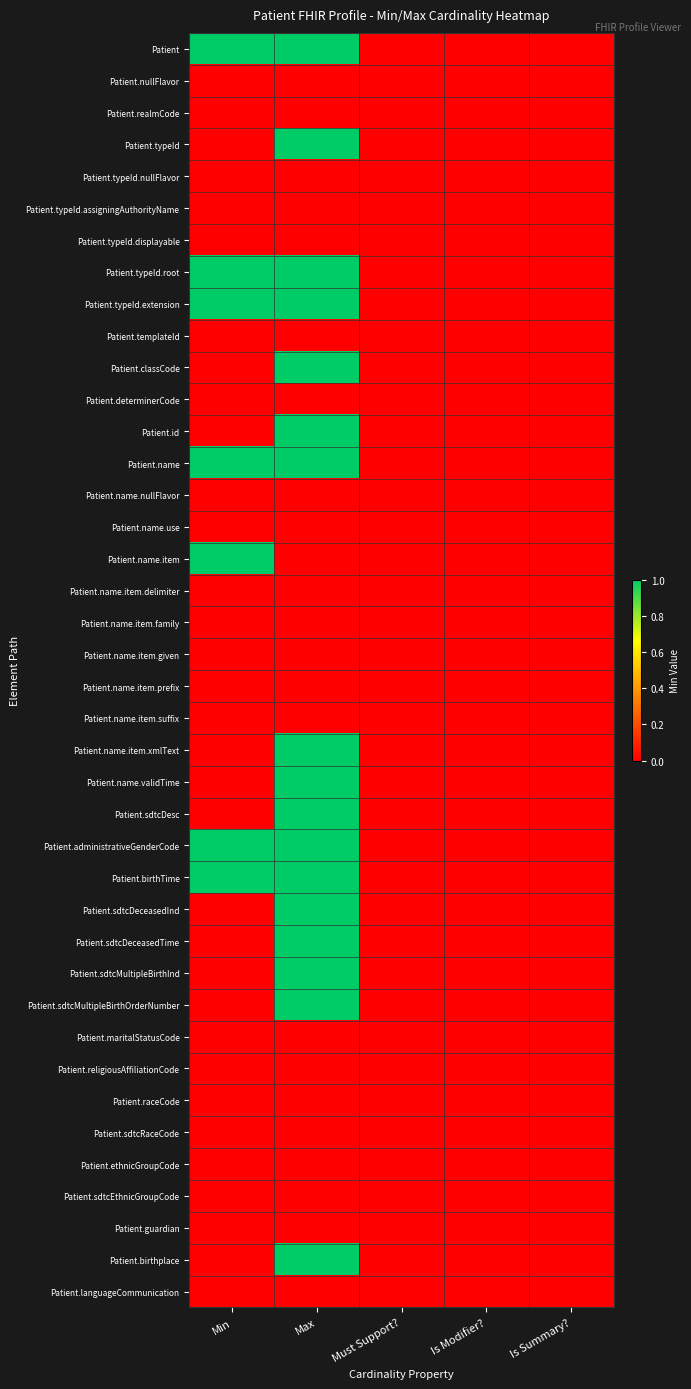

Reading right to left, list all the values displayed in this chart.

Patient: Is Summary?=0	Is Modifier?=0	Must Support?=0	Max=1	Min=1
Patient.nullFlavor: Is Summary?=0	Is Modifier?=0	Must Support?=0	Max=0	Min=0
Patient.realmCode: Is Summary?=0	Is Modifier?=0	Must Support?=0	Max=0	Min=0
Patient.typeId: Is Summary?=0	Is Modifier?=0	Must Support?=0	Max=1	Min=0
Patient.typeId.nullFlavor: Is Summary?=0	Is Modifier?=0	Must Support?=0	Max=0	Min=0
Patient.typeId.assigningAuthorityName: Is Summary?=0	Is Modifier?=0	Must Support?=0	Max=0	Min=0
Patient.typeId.displayable: Is Summary?=0	Is Modifier?=0	Must Support?=0	Max=0	Min=0
Patient.typeId.root: Is Summary?=0	Is Modifier?=0	Must Support?=0	Max=1	Min=1
Patient.typeId.extension: Is Summary?=0	Is Modifier?=0	Must Support?=0	Max=1	Min=1
Patient.templateId: Is Summary?=0	Is Modifier?=0	Must Support?=0	Max=0	Min=0
Patient.classCode: Is Summary?=0	Is Modifier?=0	Must Support?=0	Max=1	Min=0
Patient.determinerCode: Is Summary?=0	Is Modifier?=0	Must Support?=0	Max=0	Min=0
Patient.id: Is Summary?=0	Is Modifier?=0	Must Support?=0	Max=1	Min=0
Patient.name: Is Summary?=0	Is Modifier?=0	Must Support?=0	Max=1	Min=1
Patient.name.nullFlavor: Is Summary?=0	Is Modifier?=0	Must Support?=0	Max=0	Min=0
Patient.name.use: Is Summary?=0	Is Modifier?=0	Must Support?=0	Max=0	Min=0
Patient.name.item: Is Summary?=0	Is Modifier?=0	Must Support?=0	Max=0	Min=1
Patient.name.item.delimiter: Is Summary?=0	Is Modifier?=0	Must Support?=0	Max=0	Min=0
Patient.name.item.family: Is Summary?=0	Is Modifier?=0	Must Support?=0	Max=0	Min=0
Patient.name.item.given: Is Summary?=0	Is Modifier?=0	Must Support?=0	Max=0	Min=0
Patient.name.item.prefix: Is Summary?=0	Is Modifier?=0	Must Support?=0	Max=0	Min=0
Patient.name.item.suffix: Is Summary?=0	Is Modifier?=0	Must Support?=0	Max=0	Min=0
Patient.name.item.xmlText: Is Summary?=0	Is Modifier?=0	Must Support?=0	Max=1	Min=0
Patient.name.validTime: Is Summary?=0	Is Modifier?=0	Must Support?=0	Max=1	Min=0
Patient.sdtcDesc: Is Summary?=0	Is Modifier?=0	Must Support?=0	Max=1	Min=0
Patient.administrativeGenderCode: Is Summary?=0	Is Modifier?=0	Must Support?=0	Max=1	Min=1
Patient.birthTime: Is Summary?=0	Is Modifier?=0	Must Support?=0	Max=1	Min=1
Patient.sdtcDeceasedInd: Is Summary?=0	Is Modifier?=0	Must Support?=0	Max=1	Min=0
Patient.sdtcDeceasedTime: Is Summary?=0	Is Modifier?=0	Must Support?=0	Max=1	Min=0
Patient.sdtcMultipleBirthInd: Is Summary?=0	Is Modifier?=0	Must Support?=0	Max=1	Min=0
Patient.sdtcMultipleBirthOrderNumber: Is Summary?=0	Is Modifier?=0	Must Support?=0	Max=1	Min=0
Patient.maritalStatusCode: Is Summary?=0	Is Modifier?=0	Must Support?=0	Max=0	Min=0
Patient.religiousAffiliationCode: Is Summary?=0	Is Modifier?=0	Must Support?=0	Max=0	Min=0
Patient.raceCode: Is Summary?=0	Is Modifier?=0	Must Support?=0	Max=0	Min=0
Patient.sdtcRaceCode: Is Summary?=0	Is Modifier?=0	Must Support?=0	Max=0	Min=0
Patient.ethnicGroupCode: Is Summary?=0	Is Modifier?=0	Must Support?=0	Max=0	Min=0
Patient.sdtcEthnicGroupCode: Is Summary?=0	Is Modifier?=0	Must Support?=0	Max=0	Min=0
Patient.guardian: Is Summary?=0	Is Modifier?=0	Must Support?=0	Max=0	Min=0
Patient.birthplace: Is Summary?=0	Is Modifier?=0	Must Support?=0	Max=1	Min=0
Patient.languageCommunication: Is Summary?=0	Is Modifier?=0	Must Support?=0	Max=0	Min=0